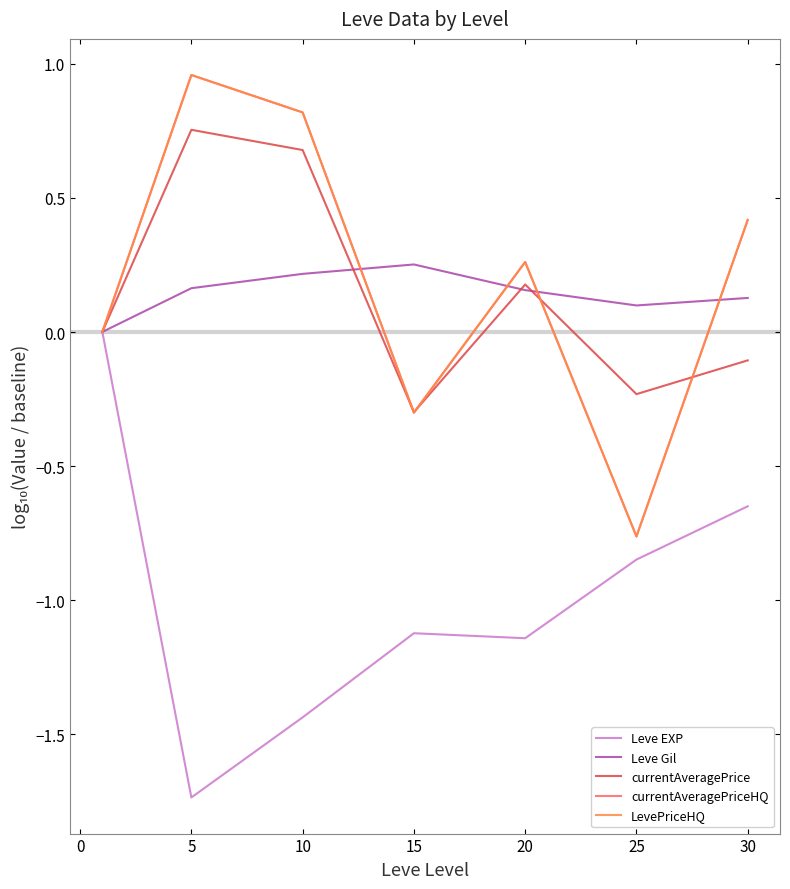

Count the number of categories in the chart.

7